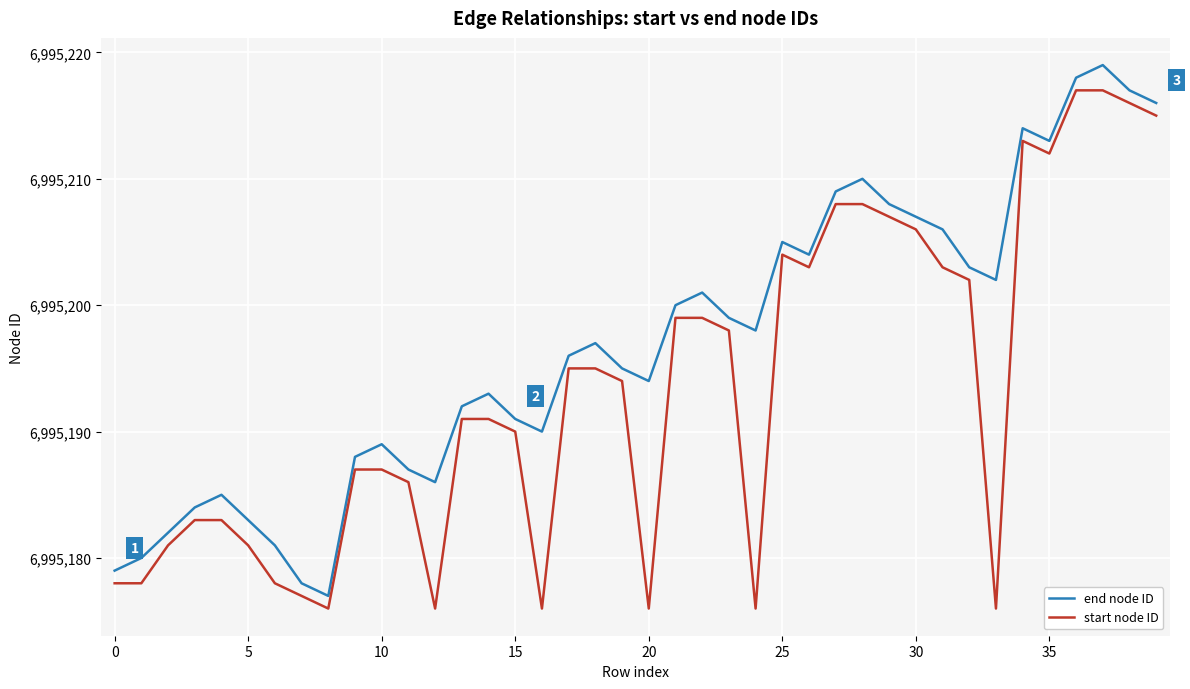

What is the average value of the start node ID series?

6995193